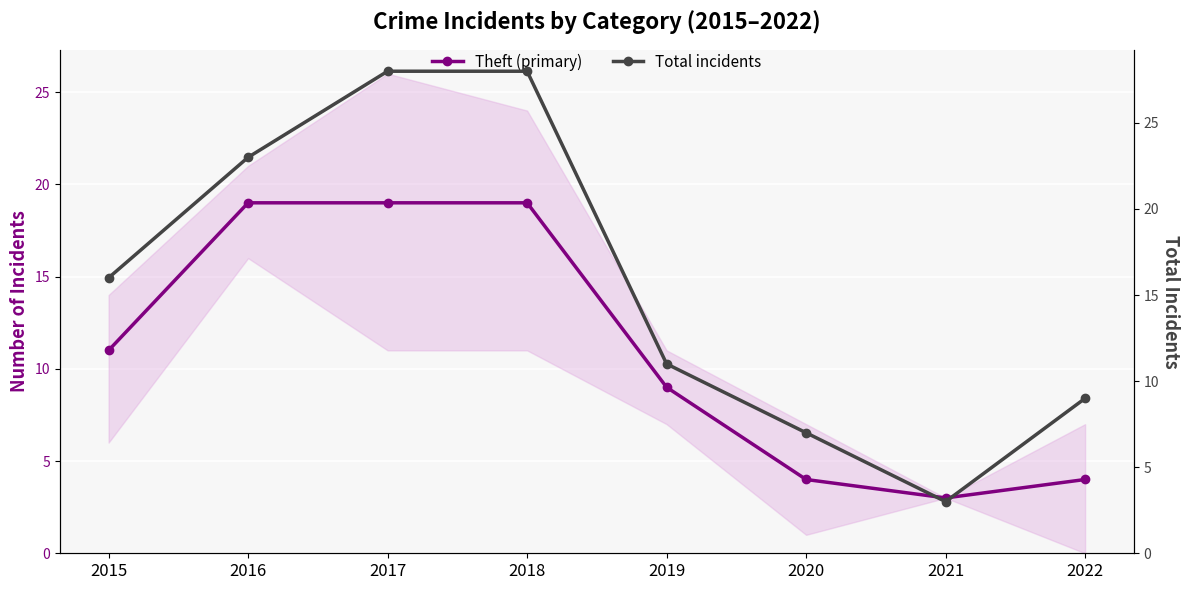

At which category does Total incidents reach its first local valley?

2021